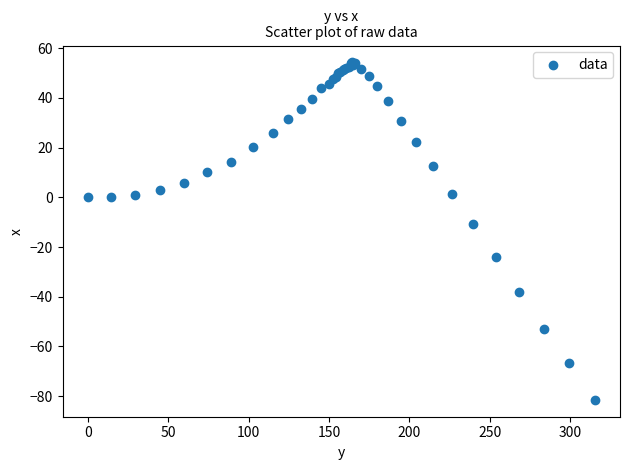

What Y value in the scatter plot is closest to -13?

-10.8